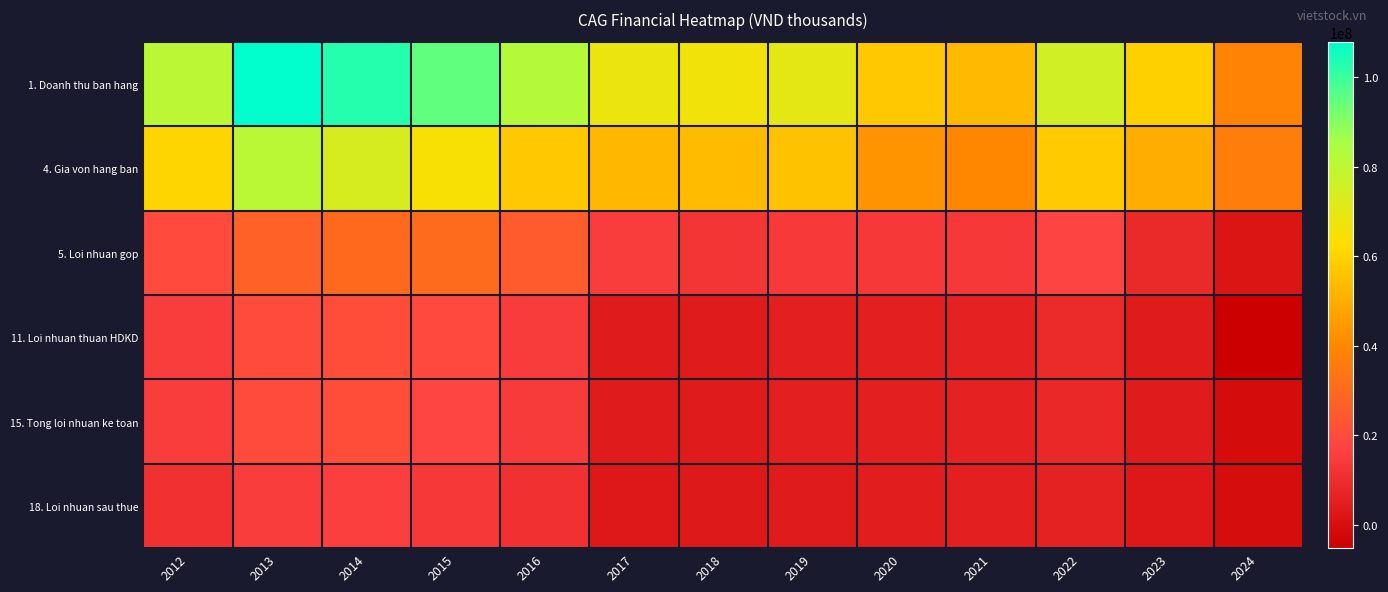

Reading left to right, what are all the values shown in this chart?

1. Doanh thu ban hang: 2012=80362917	2013=107888866	2014=102899864	2015=94930477	2016=82245319	2017=67836813	2018=66332377	2019=69635599	2020=57137746	2021=53351062	2022=74995840	2023=59082598	2024=38371820
4. Gia von hang ban: 2012=60687667	2013=80747508	2014=73075494	2015=64196527	2016=57165970	2017=52605200	2018=53578825	2019=55586548	2020=43467120	2021=39739414	2022=57583514	2023=50396261	2024=36662394
5. Loi nhuan gop: 2012=19675251	2013=27141358	2014=29824370	2015=30733950	2016=25079349	2017=15231613	2018=12753552	2019=14049051	2020=13670626	2021=13611649	2022=17412326	2023=8686337	2024=1709426
11. Loi nhuan thuan HDKD: 2012=14901284	2013=19793350	2014=20477691	2015=19255246	2016=14515782	2017=3860843	2018=4055476	2019=5187378	2020=5365050	2021=6200086	2022=8972095	2023=3927529	2024=-5227362
15. Tong loi nhuan ke toan: 2012=15013807	2013=19851881	2014=20505738	2015=17987886	2016=14369020	2017=3985056	2018=4050269	2019=5215939	2020=5371381	2021=6206047	2022=8275026	2023=3926886	2024=-820193
18. Loi nhuan sau thue: 2012=11464633	2013=15058938	2014=16014748	2015=13718776	2016=11389422	2017=3133638	2018=3187108	2019=4128723	2020=4585788	2021=5306750	2022=6276902	2023=3093244	2024=-661573